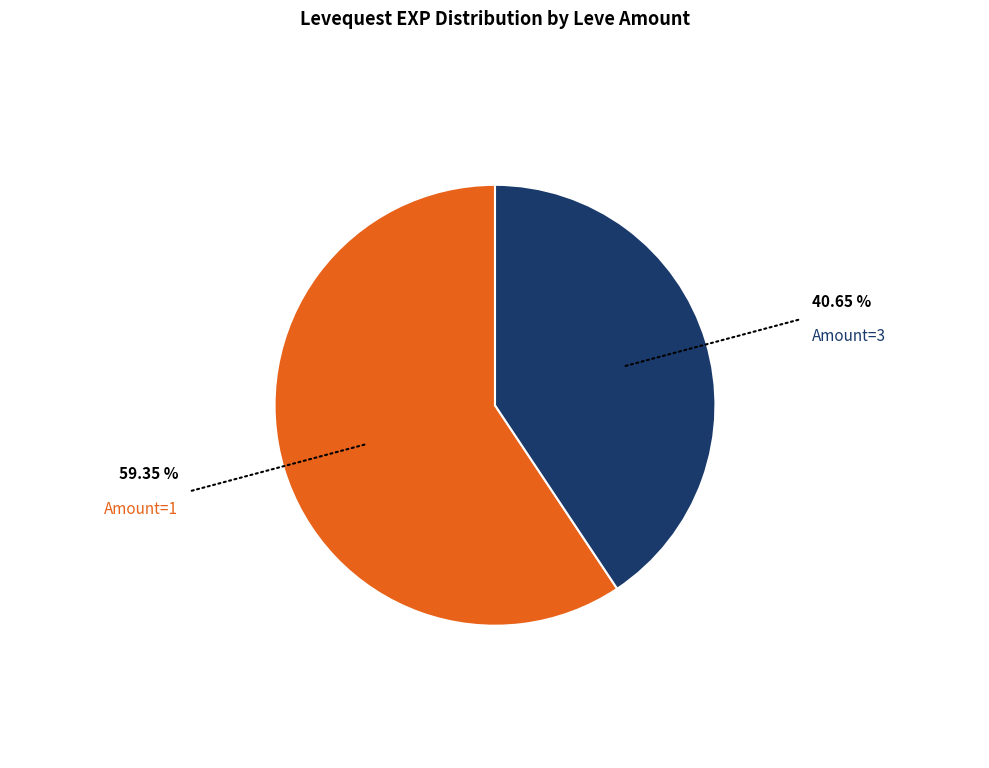

Is there any slice that represents more than half of the pie?

Yes